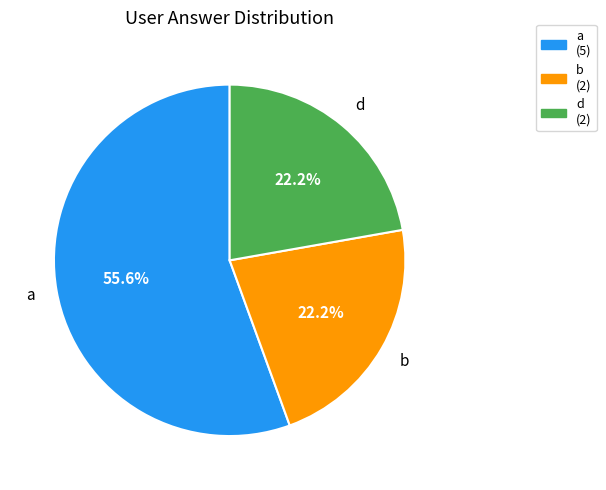

Is there any slice that represents more than half of the pie?

Yes